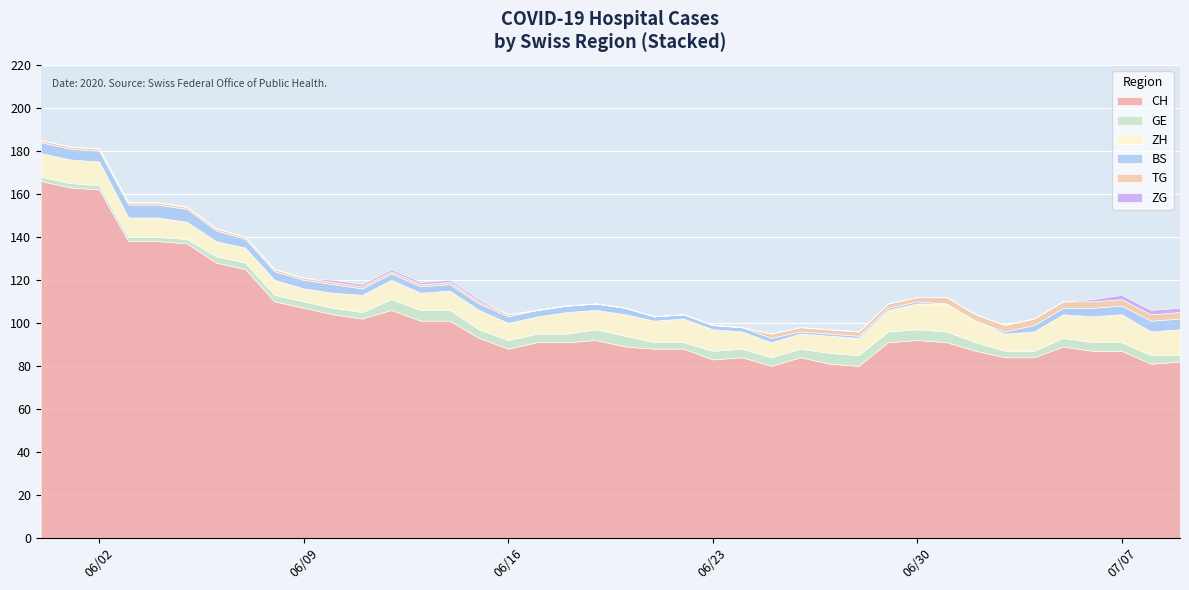

Which series has the largest range (max minus min)?

CH